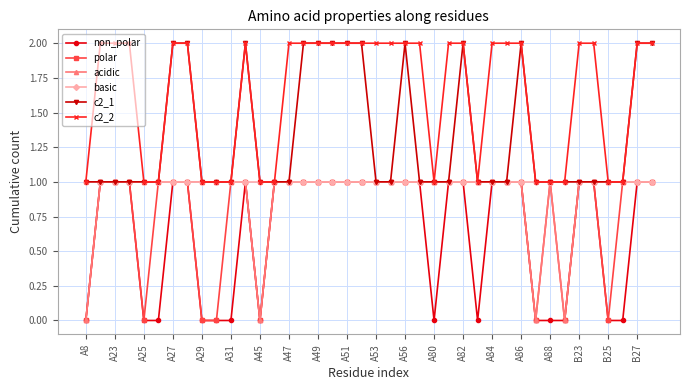

Which series has the largest total across all categories?

c2_2